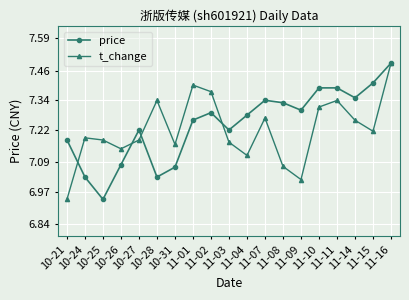

True or false: price has more than 2 points higher than both neighbors.

True